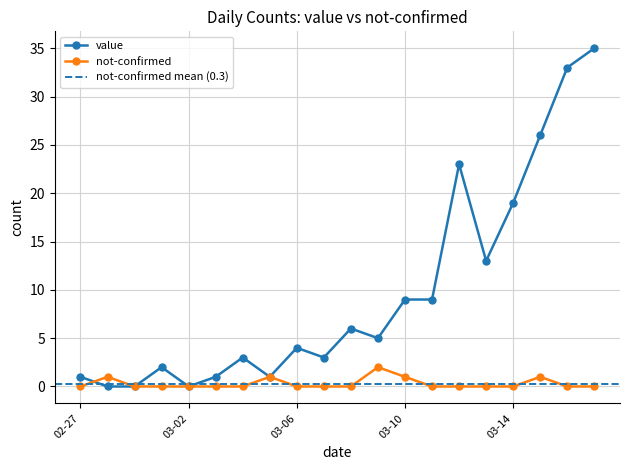

The not-confirmed series shows 1 at 03-10. True or false?

True